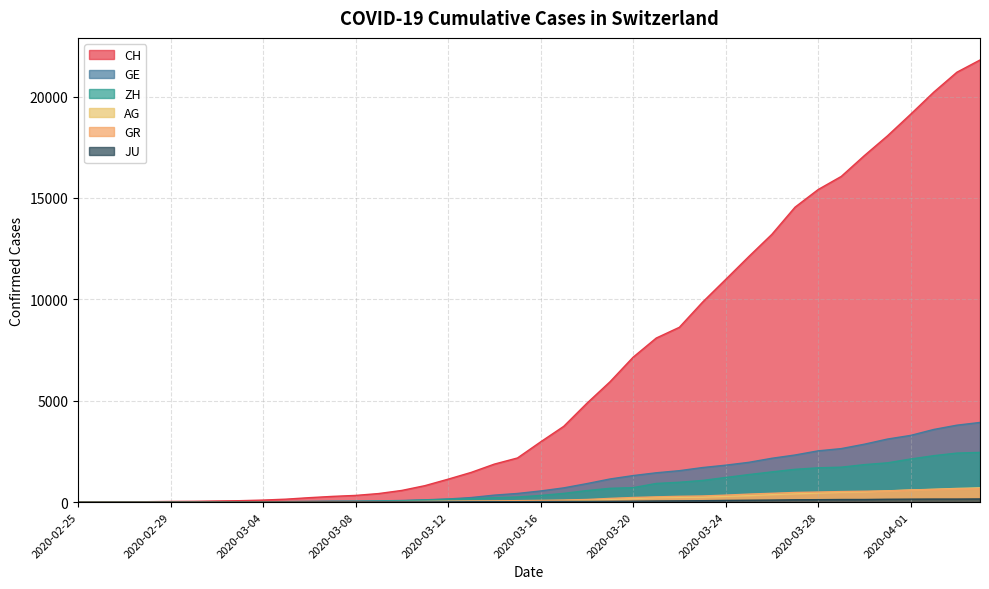

What is the sum of all GE values?

44879